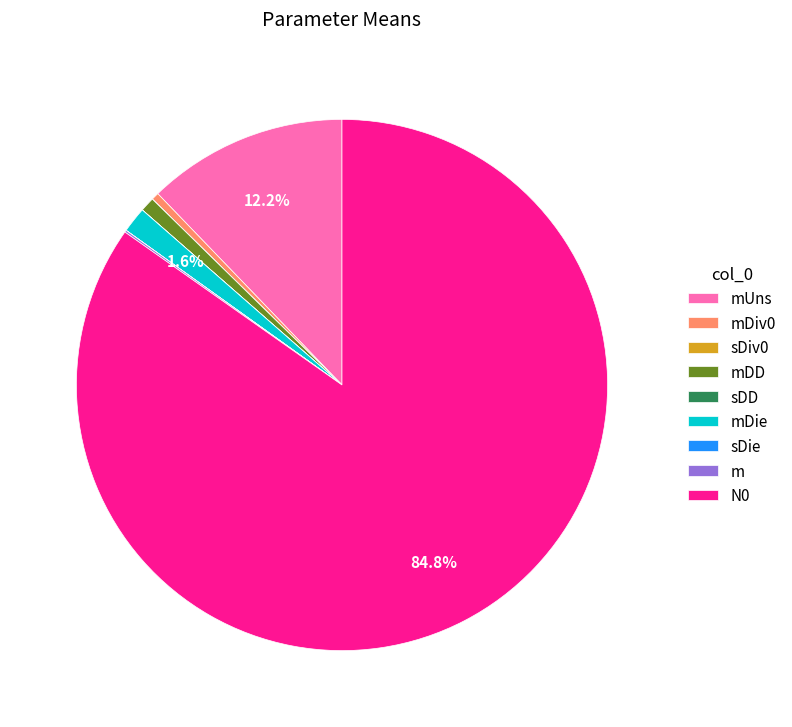

Which category has the biggest portion of the pie?

N0